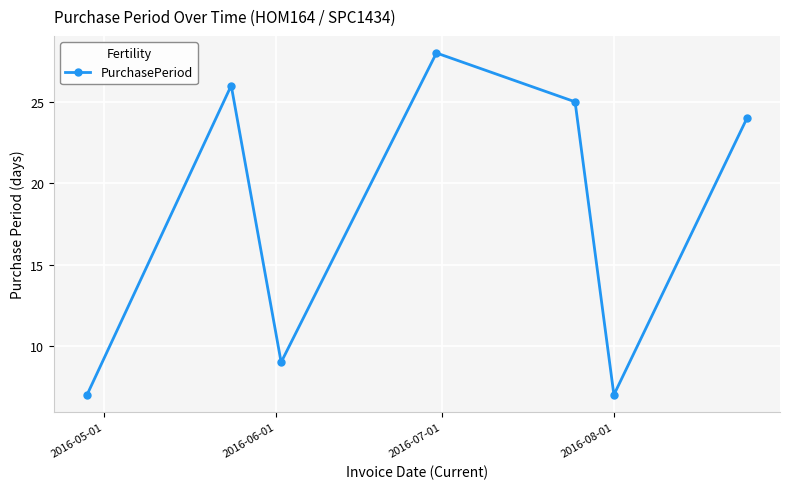

How many interior local peaks (higher than both neighbors) does the data have?

2